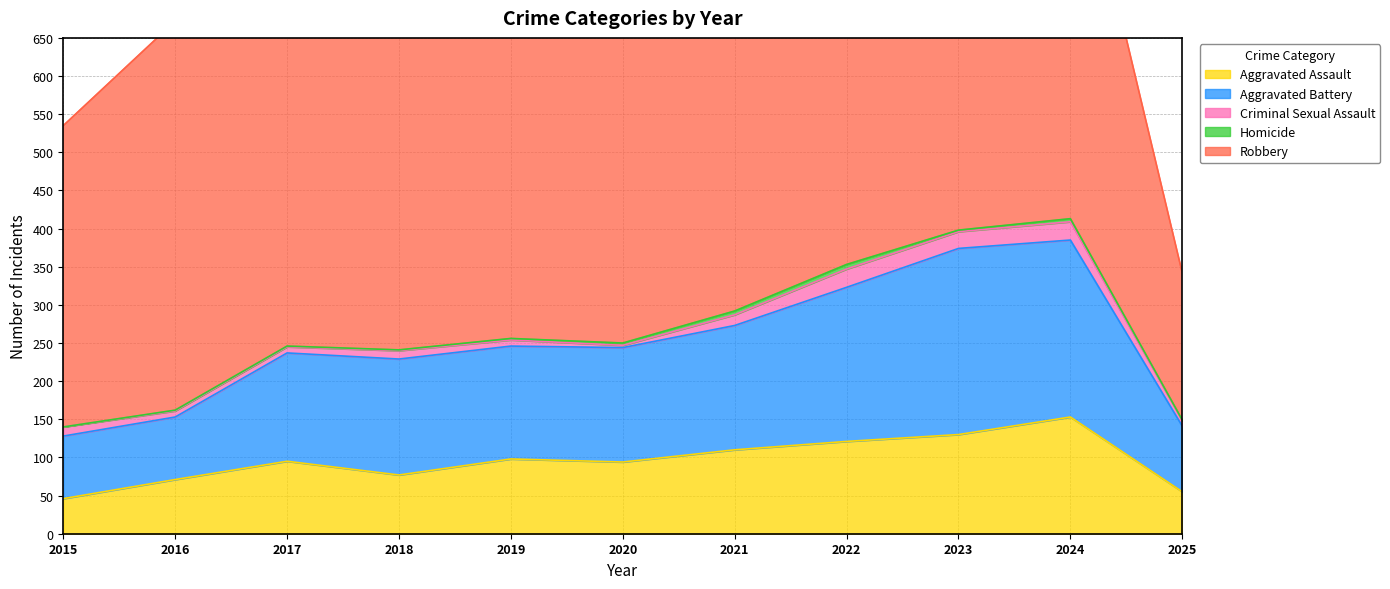

At which label does Robbery reach its minimum?

2025